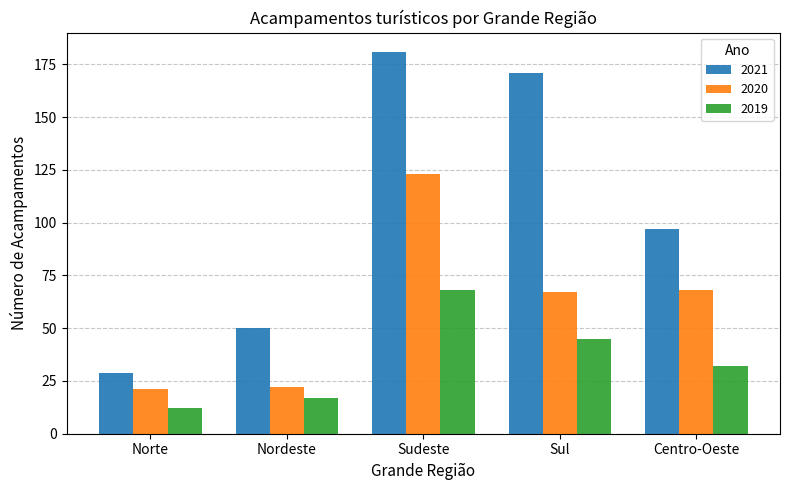

True or false: 2021 has a value of 49 at Norte.

False